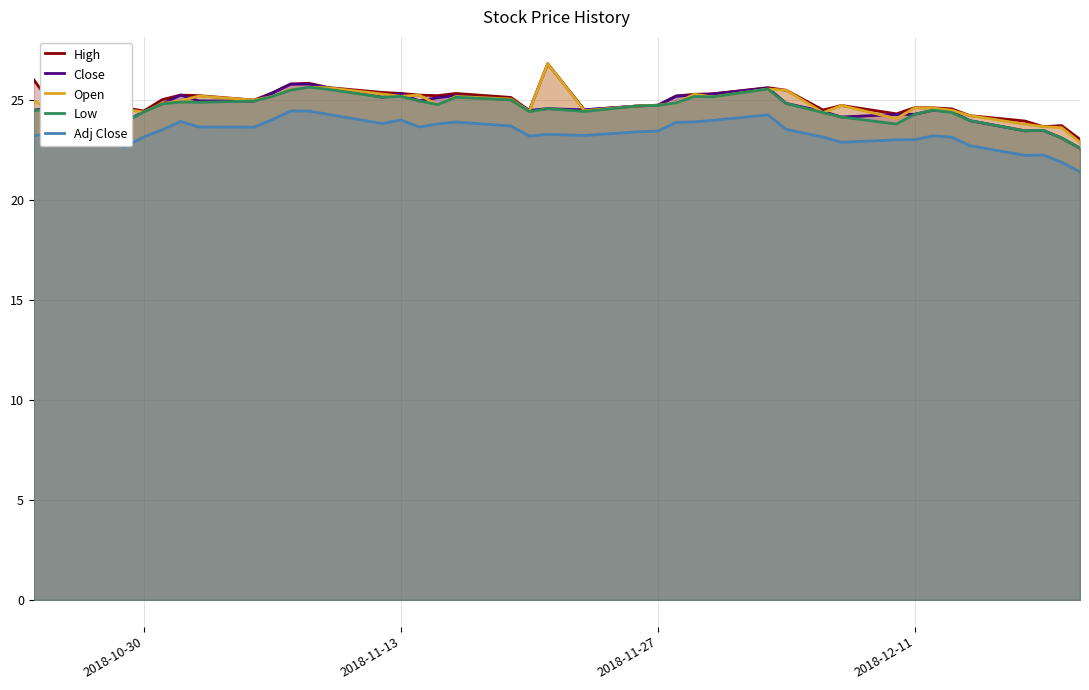

Does the chart display data point markers on the line(s)?

No